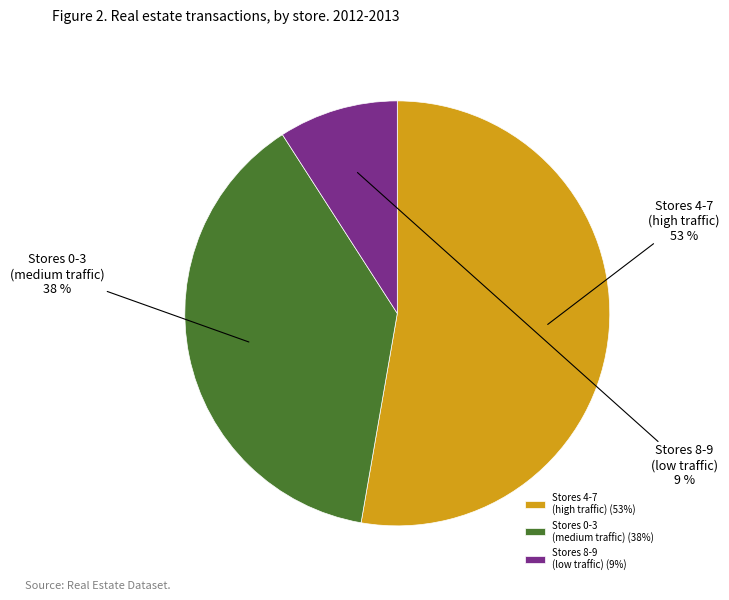

Is the sum of Stores 8-9 (low traffic) and Stores 4-7 (high traffic) greater than half?

Yes